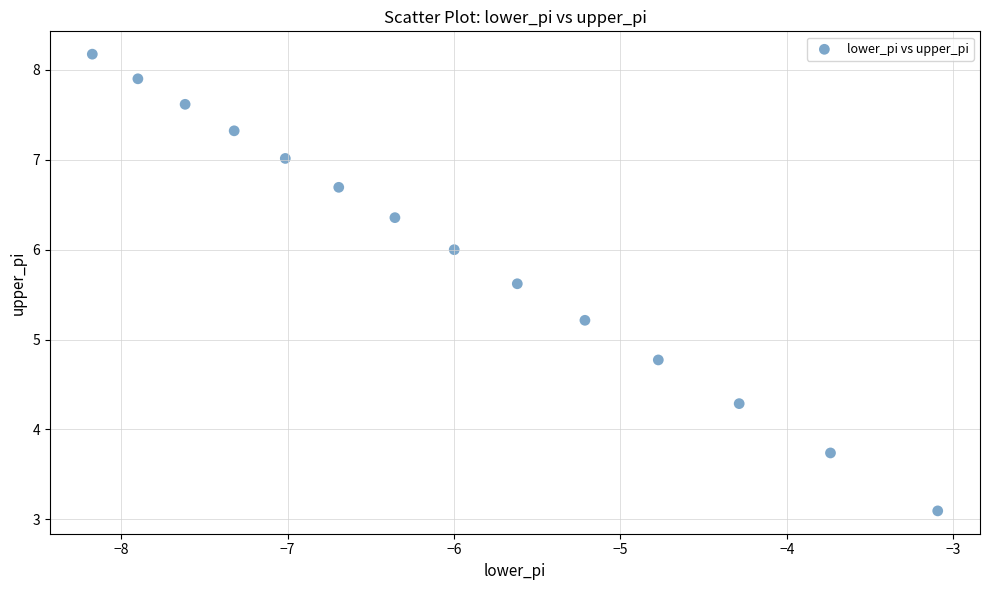

What is the range of X values (max minus min)?

5.1